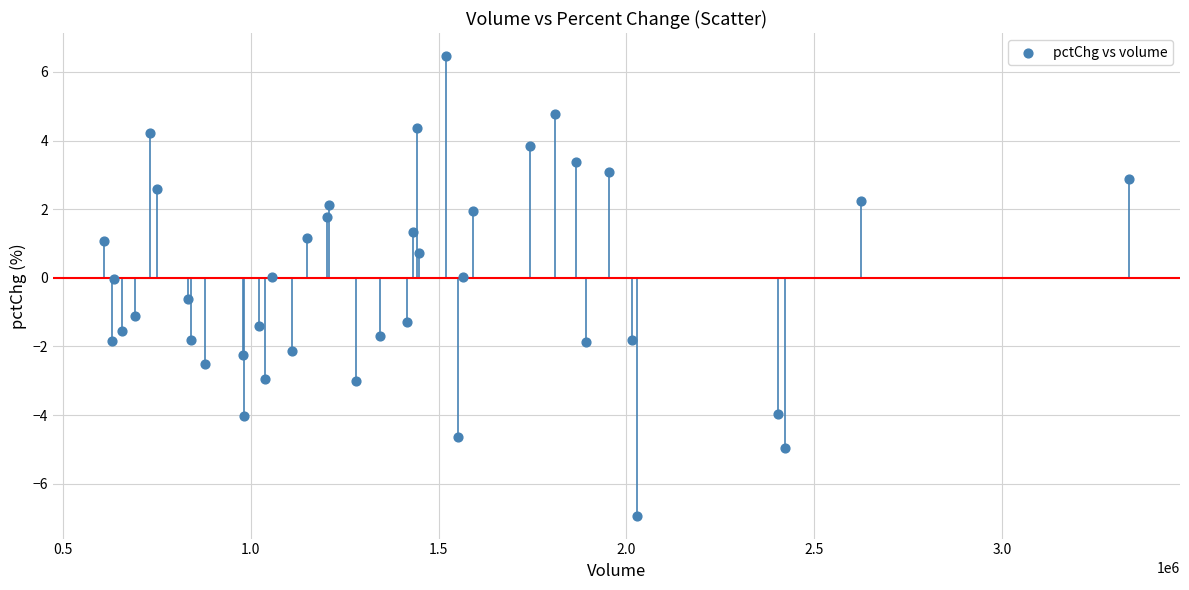

What is the range of Y values (max minus min)?

13.4